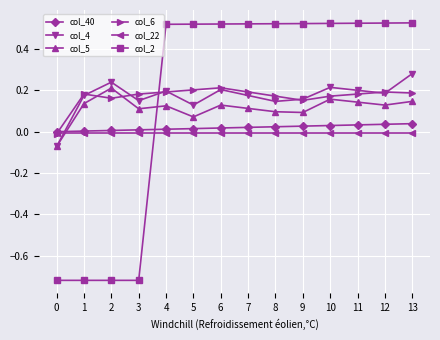

True or false: col_5 has more than 1 points higher than both neighbors.

True